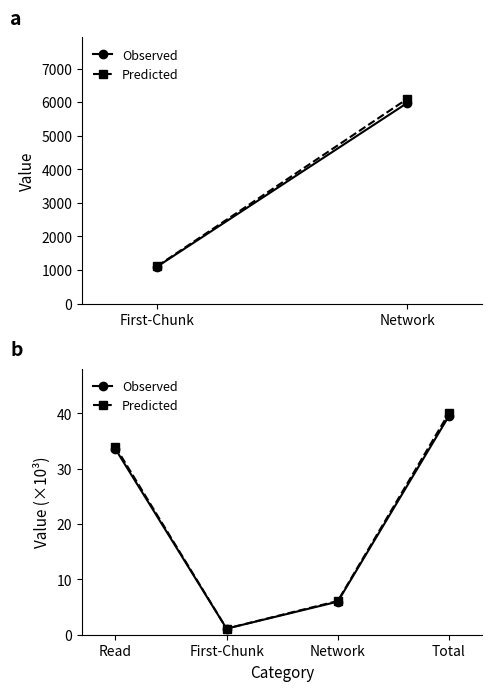

Is it true that Predicted equals 40.1 at Total?

True